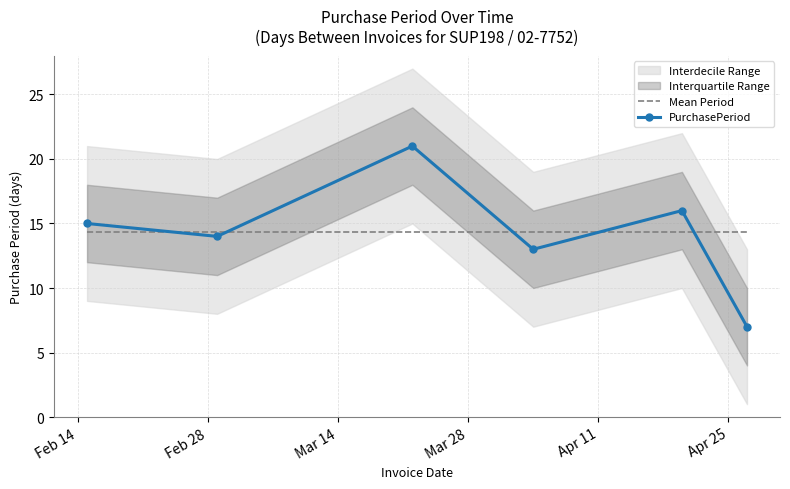

What is the sum of all Mean Period values?

86.0